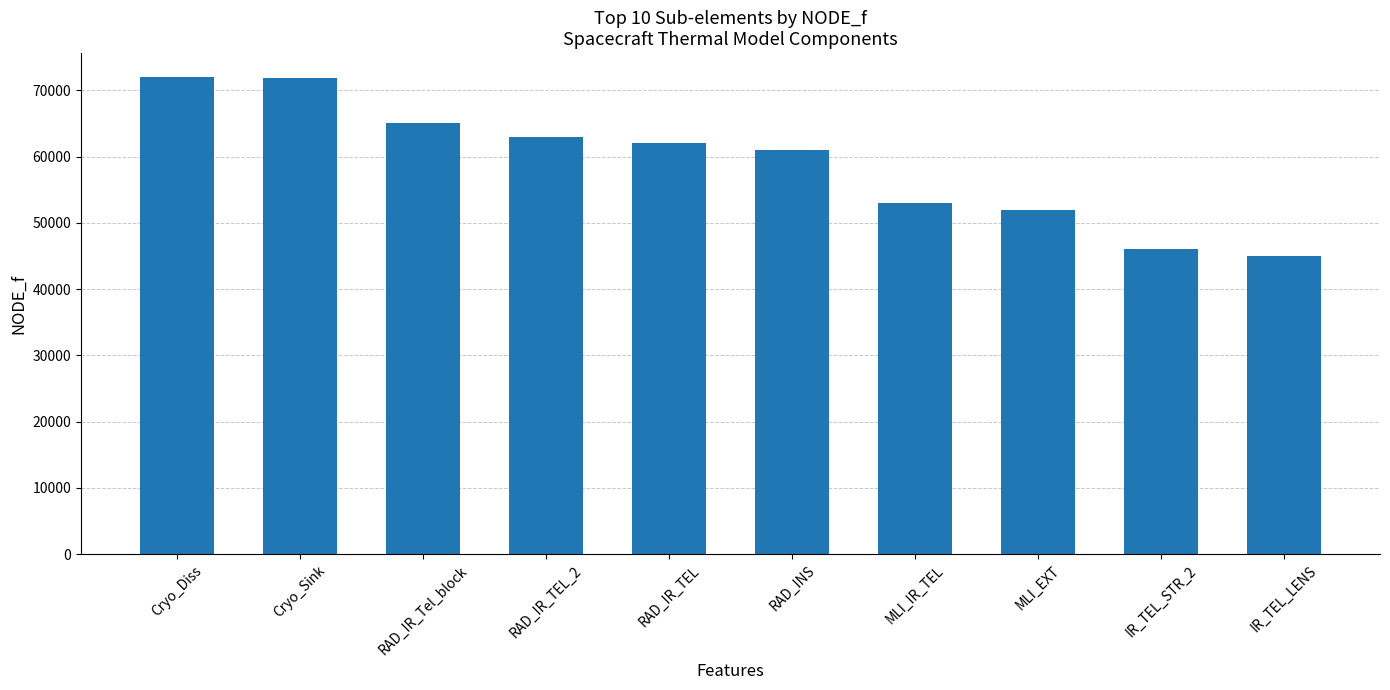

What position from the left is MLI_EXT?

8